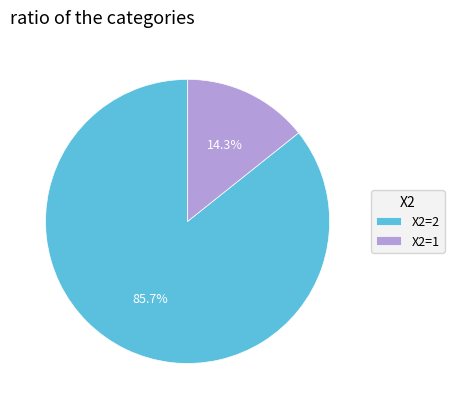

Is there any slice that represents more than half of the pie?

Yes